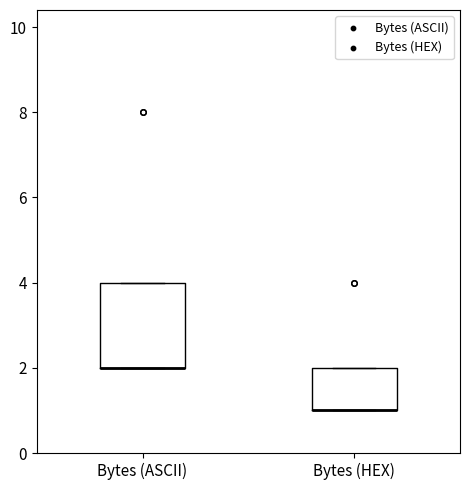

Reading left to right, read every box against the y-axis: the position of its median line, the range the box covers, and the ends of its whiskers. The values are not printed on the chart, so give them approximately, as read against the axis.

Bytes (ASCII): median 2 (drawn on the box's lower edge), box 2 to 4, whiskers 2 to 4
Bytes (HEX): median 1 (drawn on the box's lower edge), box 1 to 2, whiskers 1 to 2